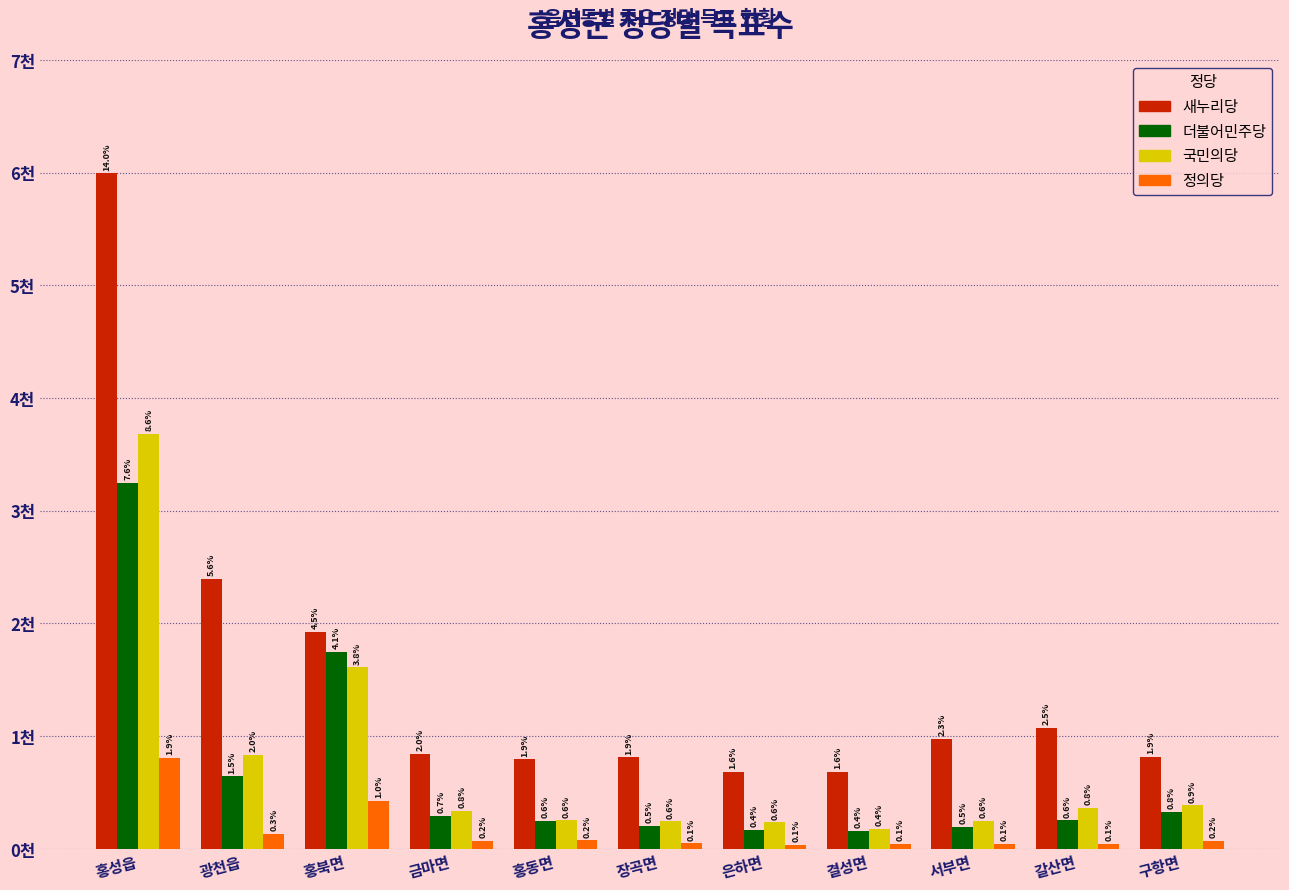

What are all the series names shown in the legend?

새누리당, 더불어민주당, 국민의당, 정의당